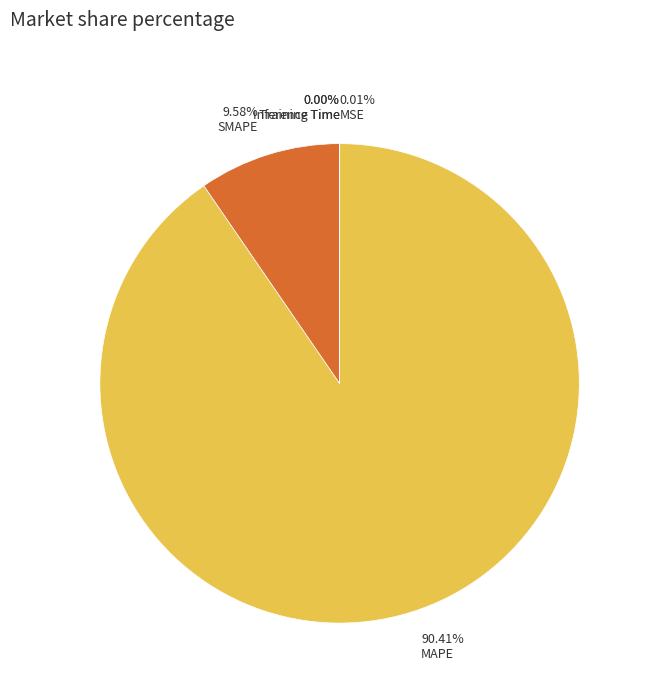

Which category has the biggest portion of the pie?

MAPE